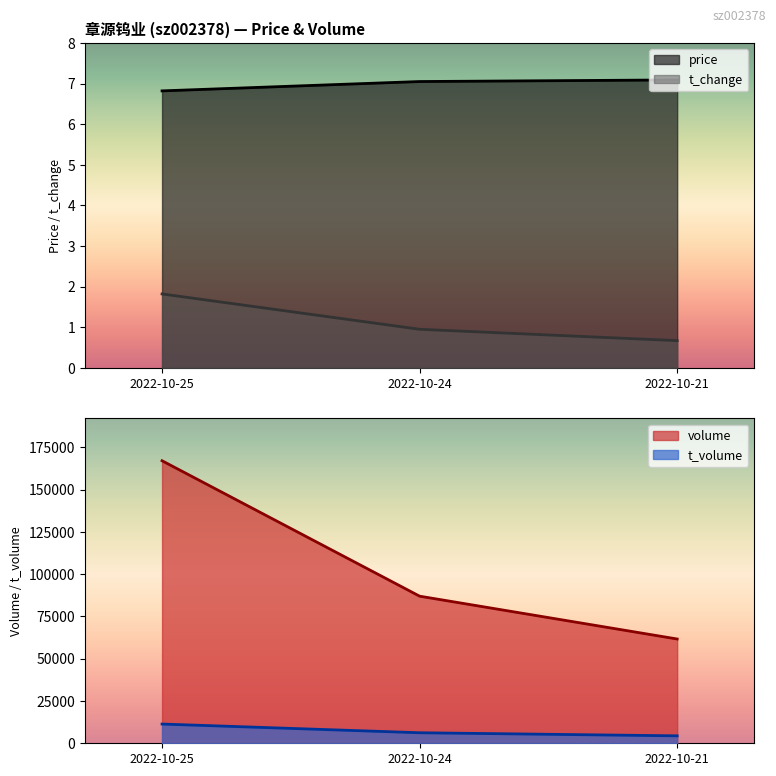

At how many categories does at least one series exceed 3?

3